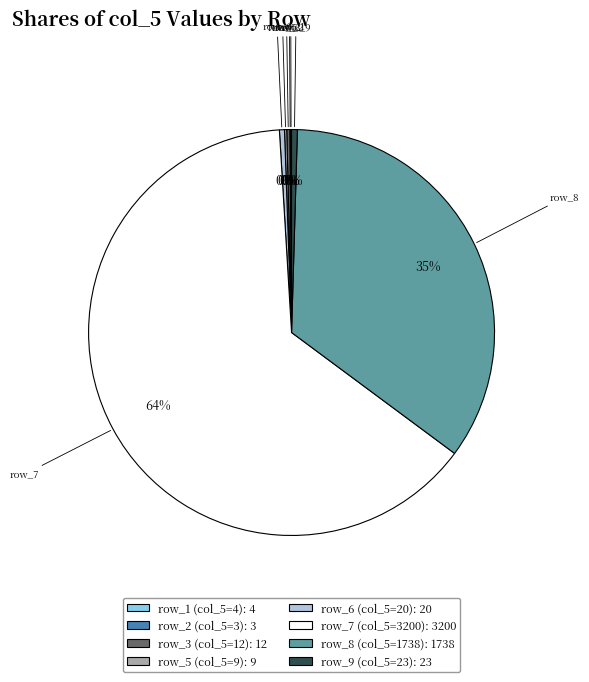

Is there any slice that represents more than half of the pie?

Yes